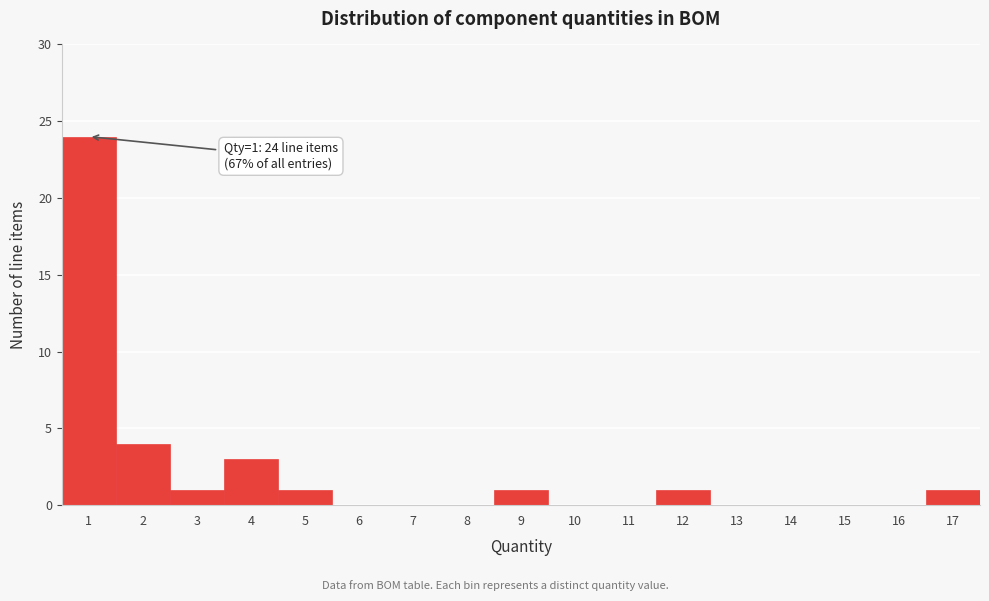

Which range on the x-axis has the tallest bar?

0.5 to 1.5